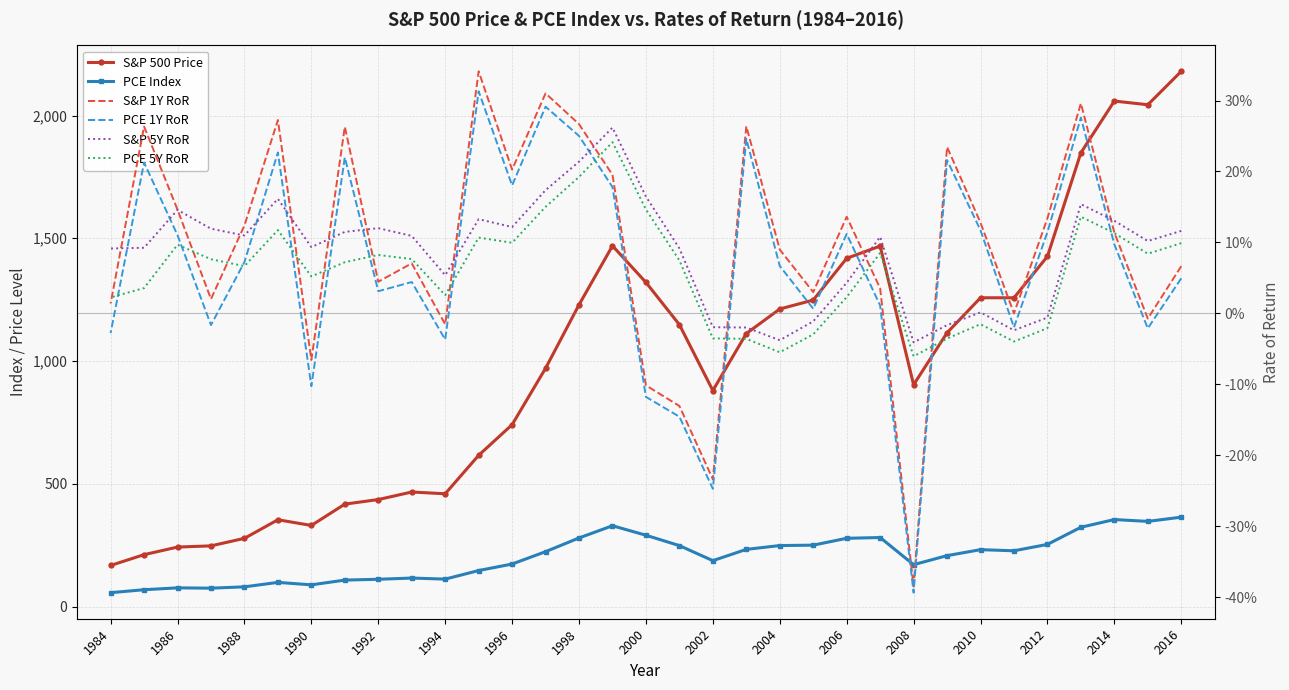

What position from the left is 1990?

27